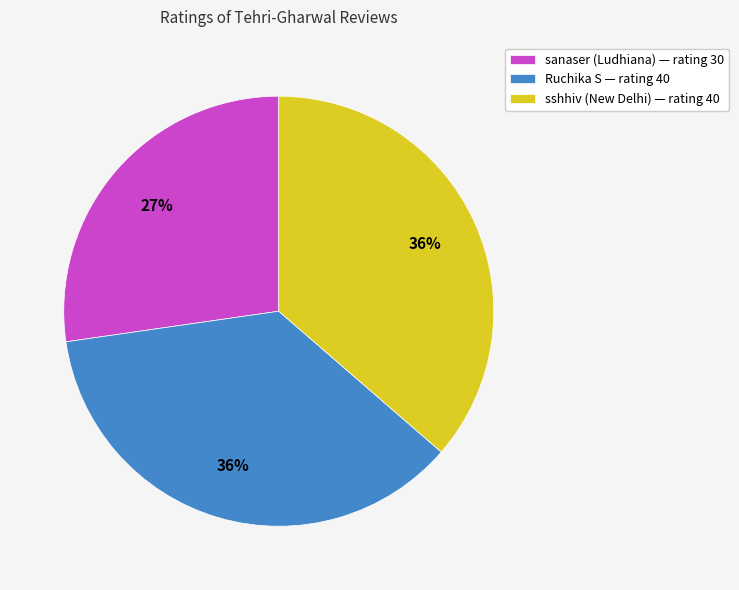

Approximately how many times larger is the value at Ruchika S compared to sanaser (Ludhiana)?

1.3